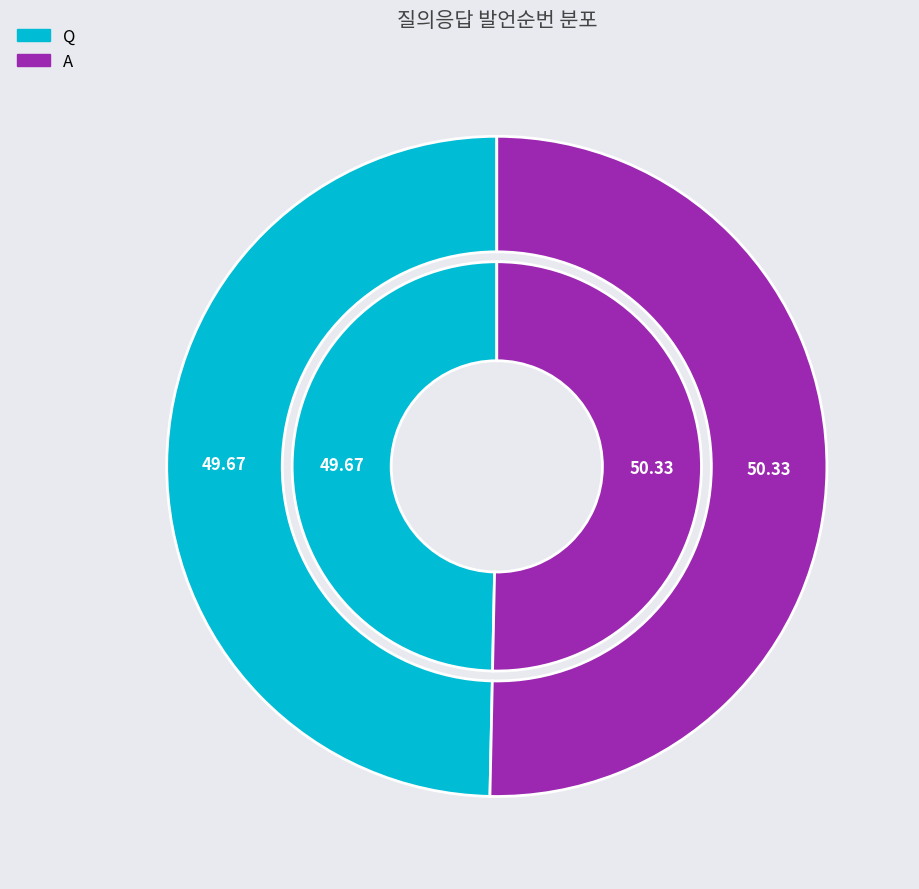

Which category accounts for the majority?

A